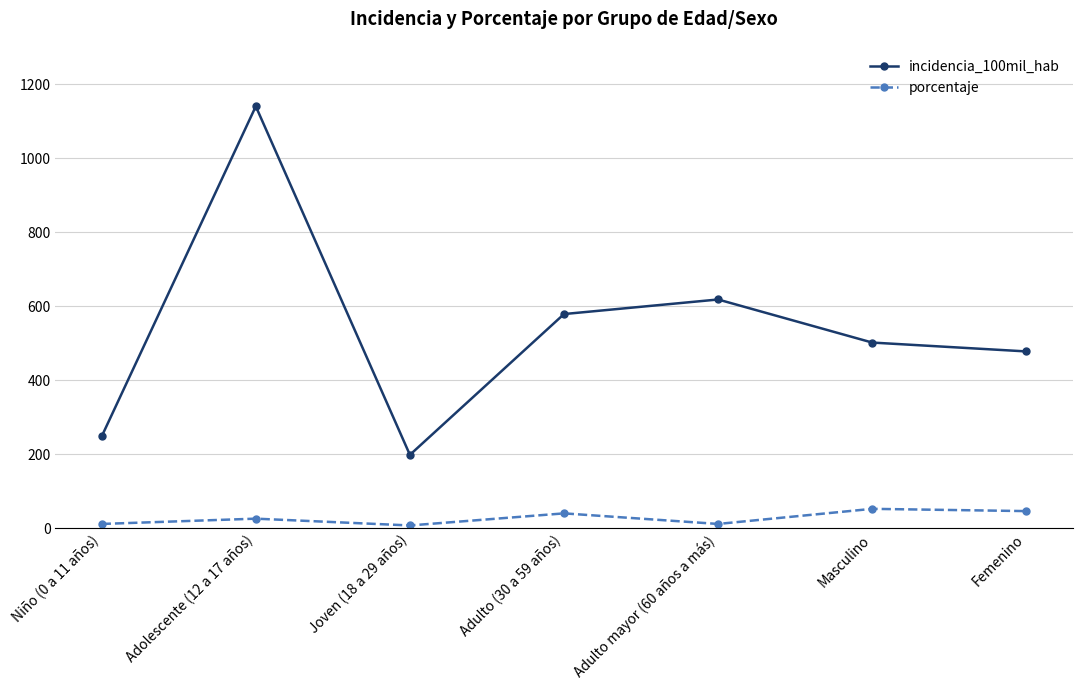

At which category is the sum across all series the highest?

Adolescente (12 a 17 años)